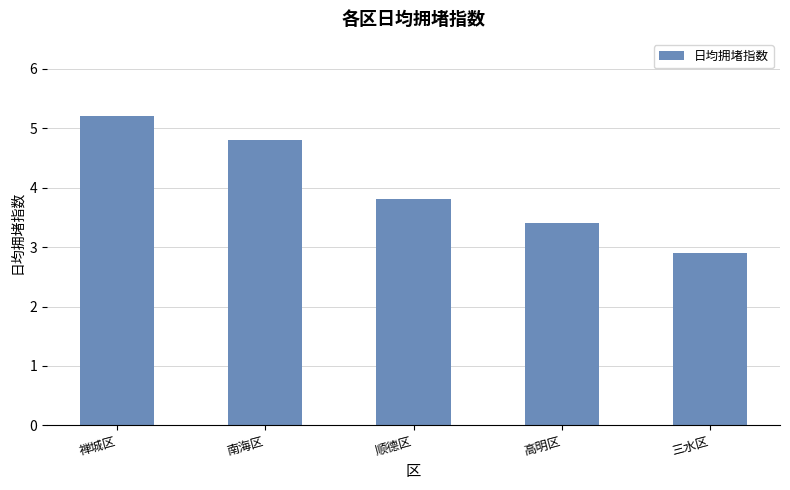

Reading left to right, extract all data points from this chart.

禅城区=5.2	南海区=4.8	顺德区=3.8	高明区=3.4	三水区=2.9